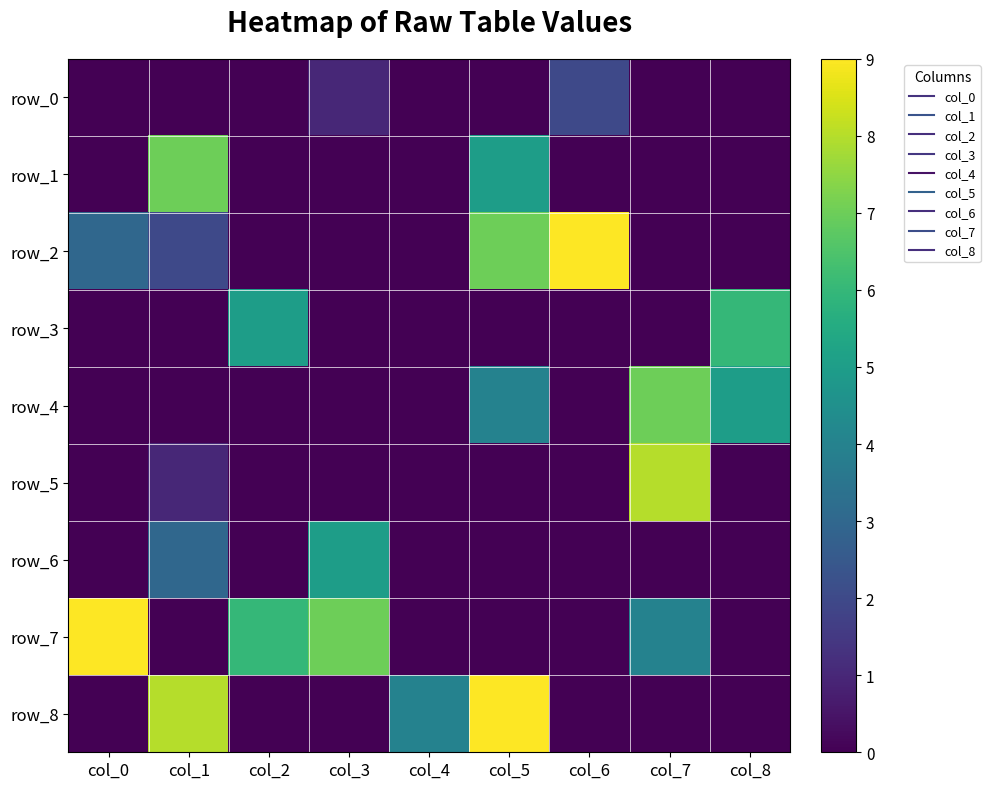

Between col_6 and col_7, which is larger?

col_6